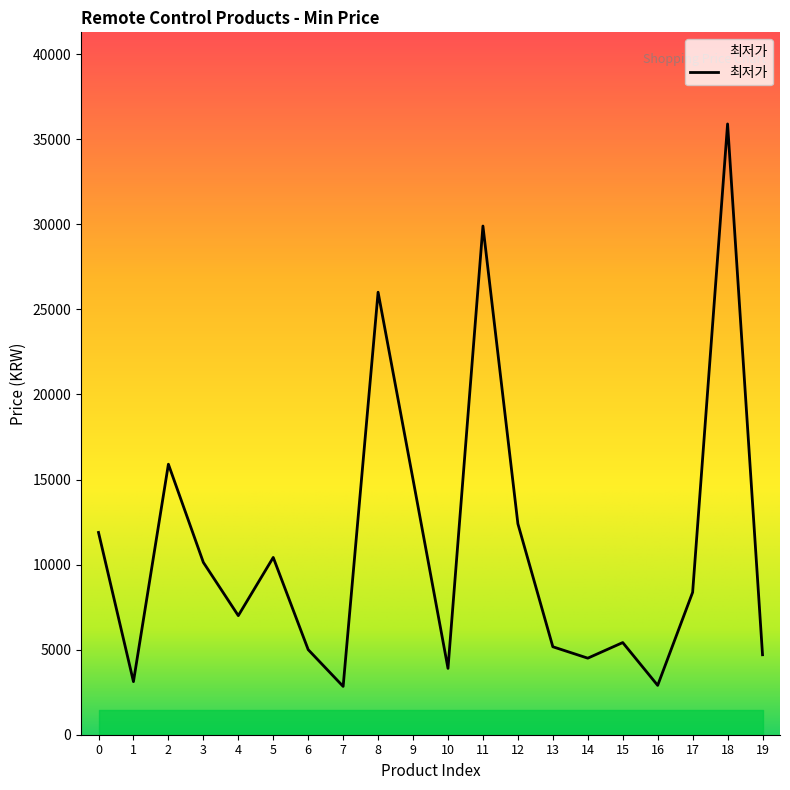

What is the approximate value at 6, to the nearest 10?

5000